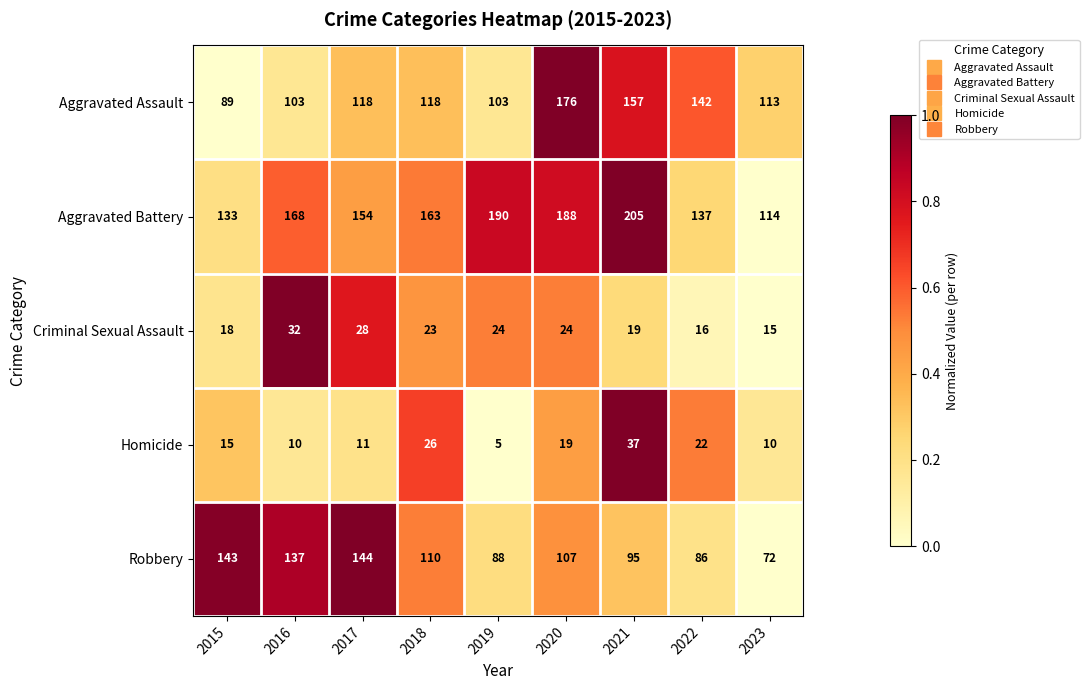

How many categories are shown in the chart?

9